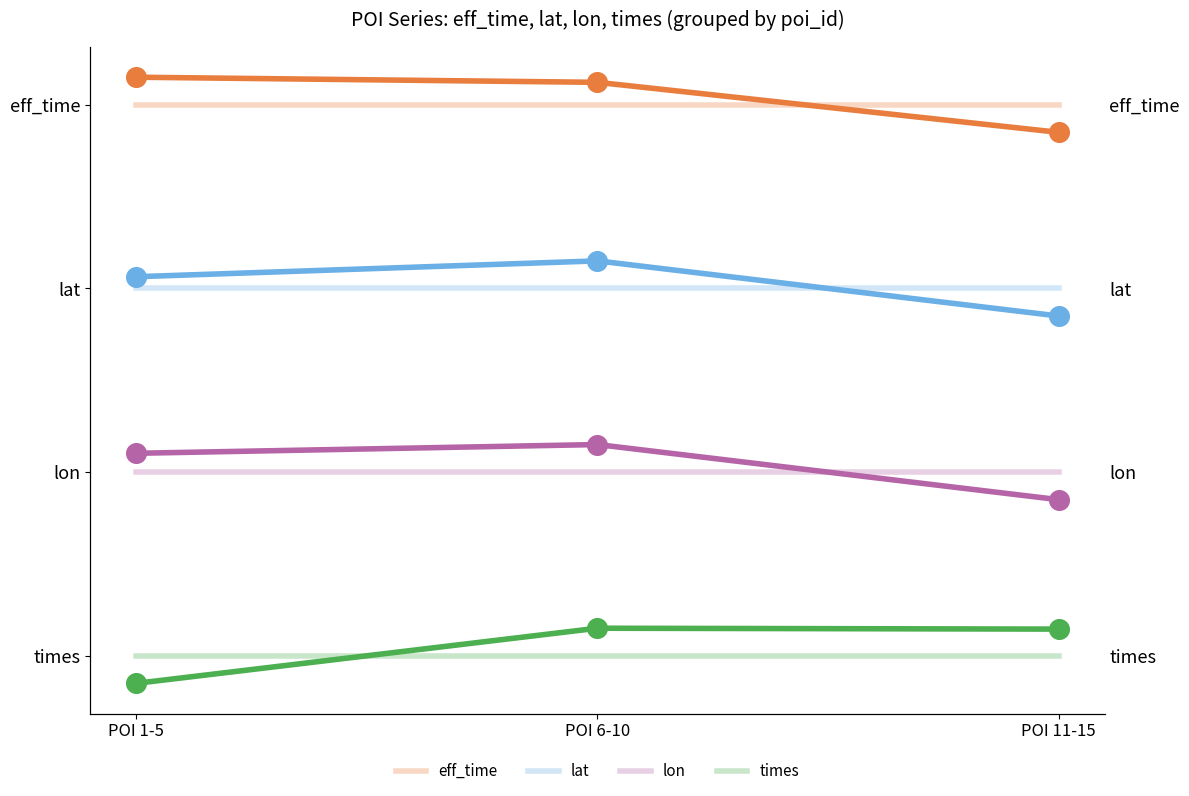

Is the value of eff_time at POI 11-15 greater than the value of times at POI 11-15?

Yes